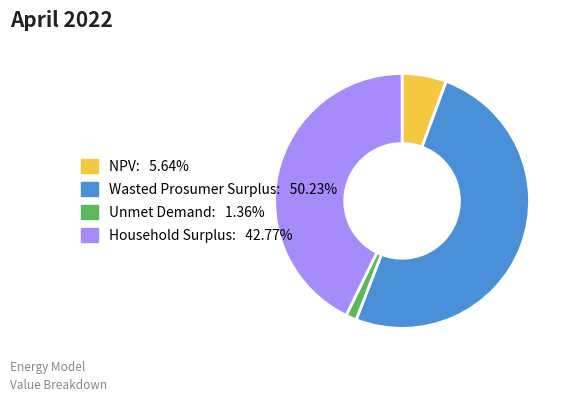

Rank the categories by value from lowest to highest.

Unmet Demand, NPV, Household Surplus, Wasted Prosumer Surplus